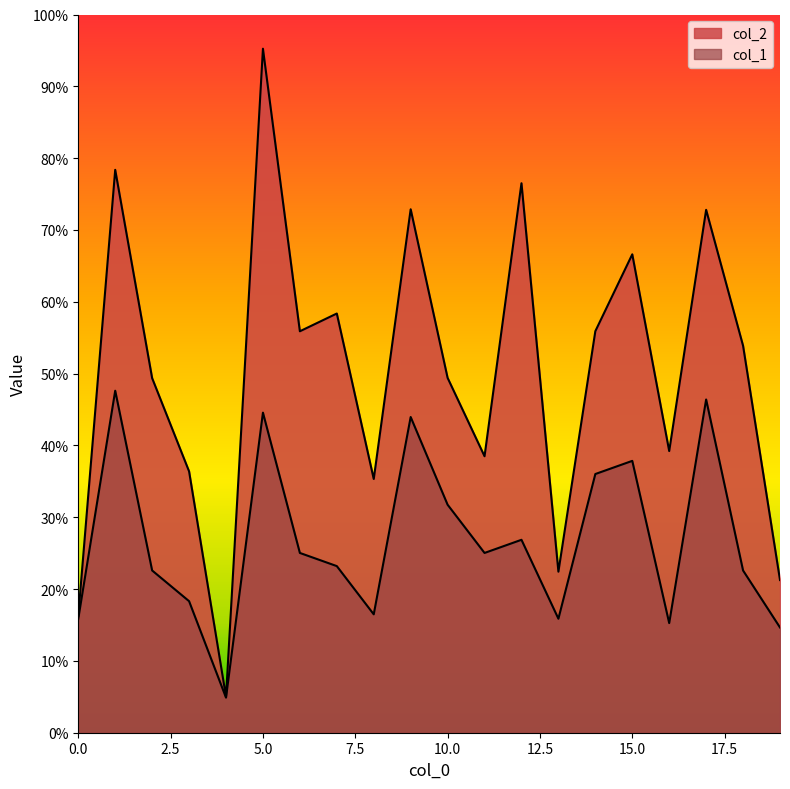

True or false: col_1 and col_2 intersect in this chart.

False